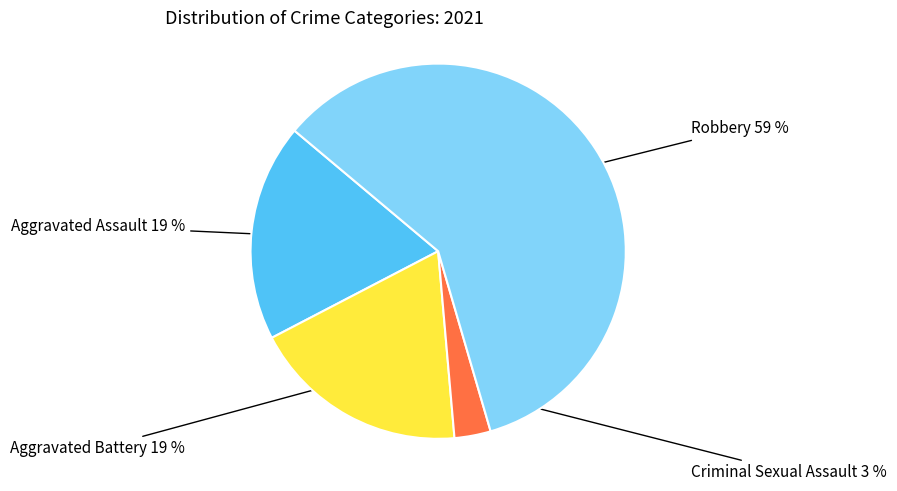

To the nearest percent, what is the average slice percentage?

25%